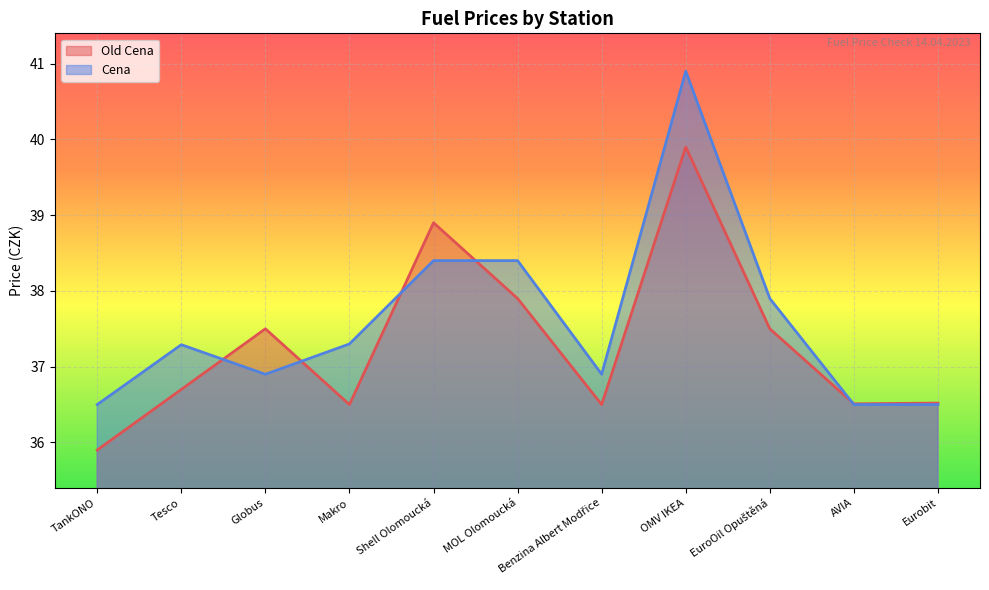

How many lines are shown in the chart?

2